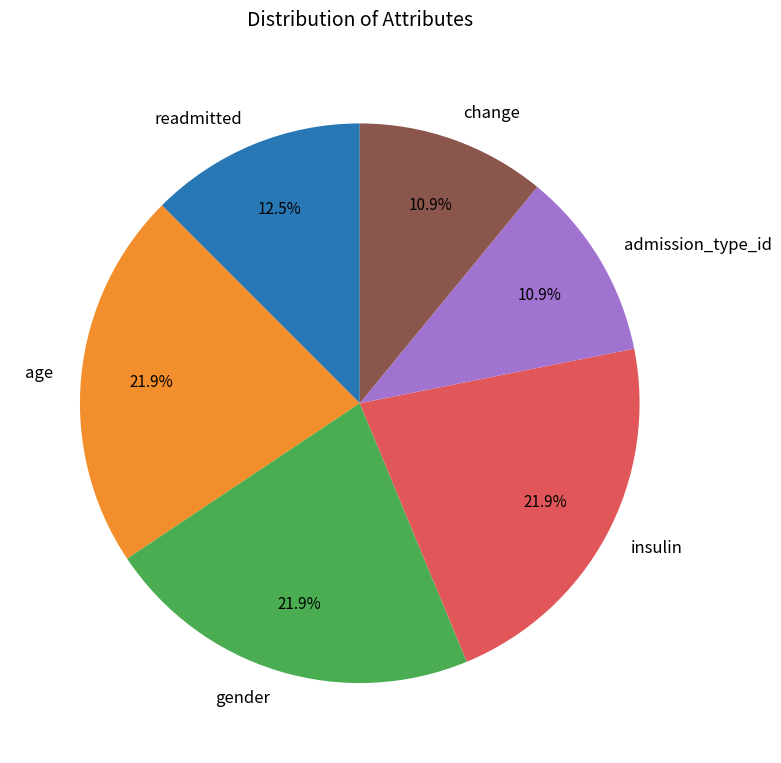

Count the number of slices in the pie.

6